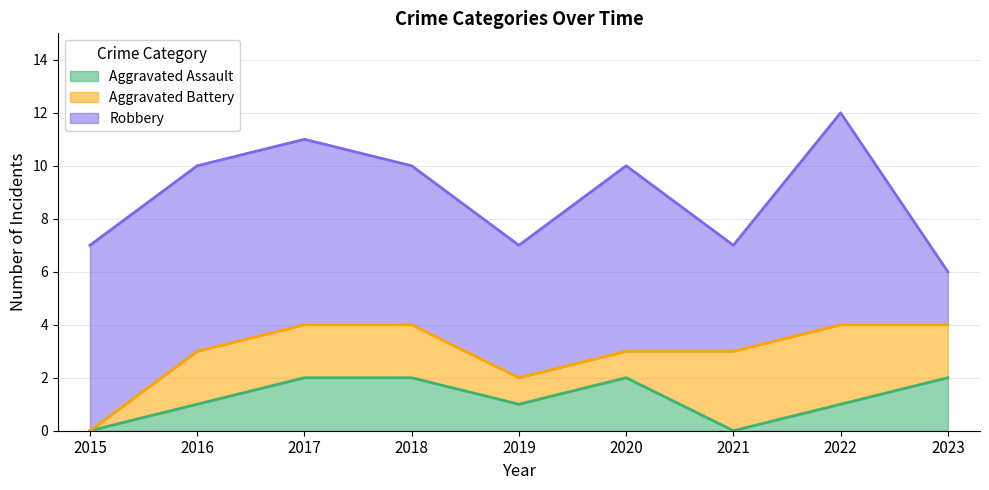

At 2015, list the series in order from largest to smallest.

Robbery, Aggravated Assault, Aggravated Battery